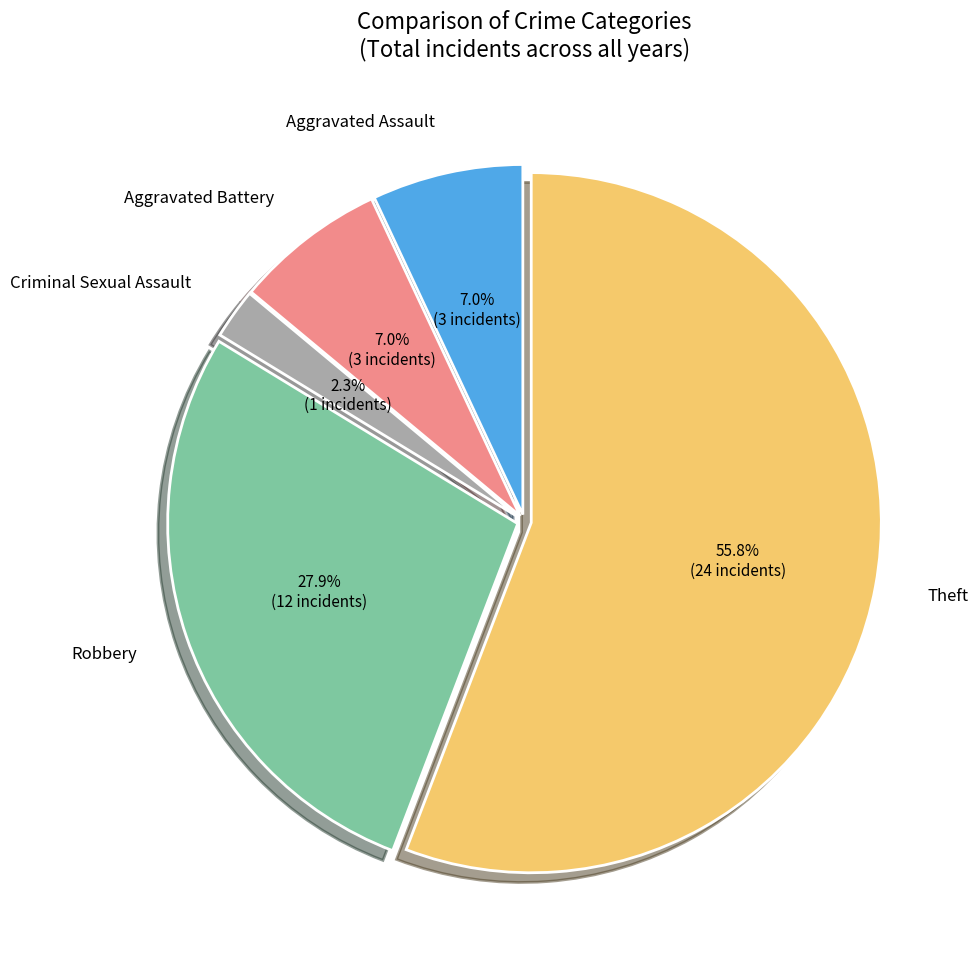

Which slice is the largest?

Theft